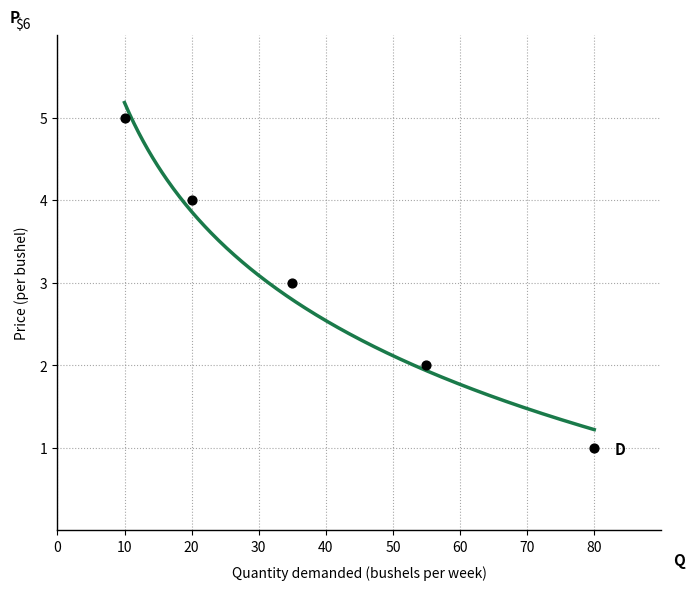

What is the change in value from 10 to 35?

-2